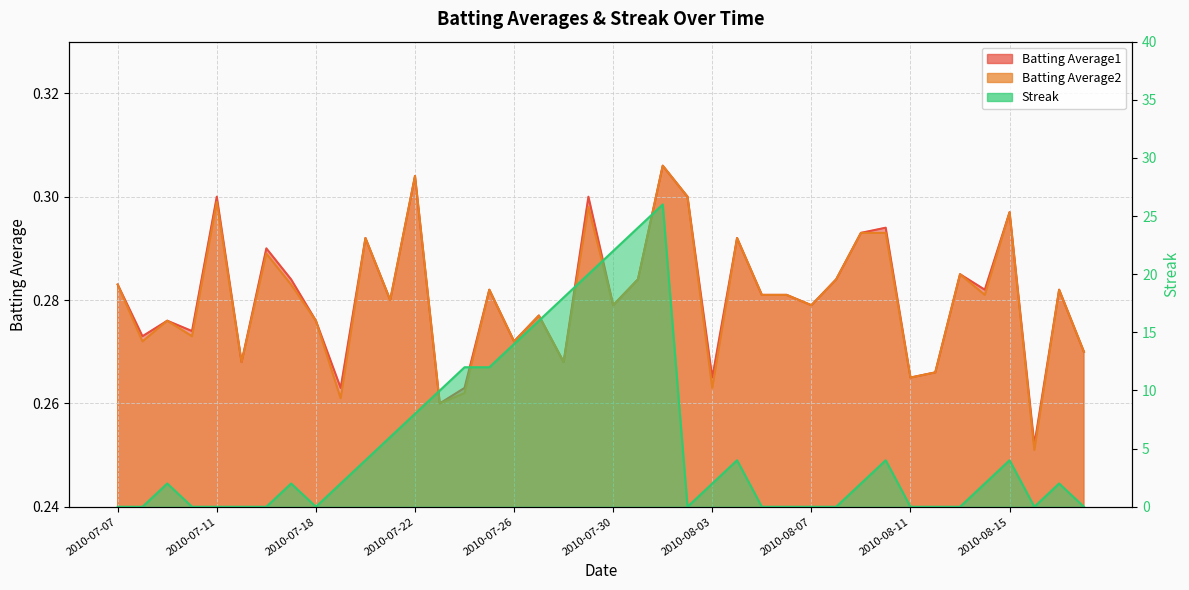

How many intersections are there between Batting Average2 and Streak?

14